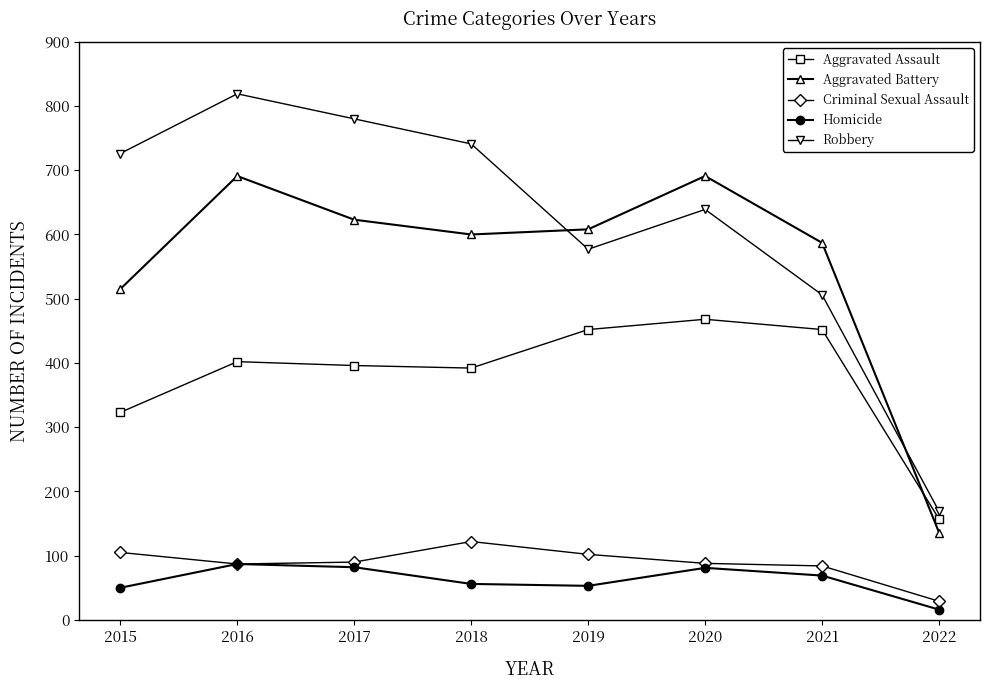

Is the value of Aggravated Battery at 2018 greater than the value of Criminal Sexual Assault at 2018?

Yes